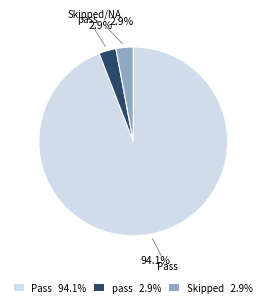

What is the largest slice in the pie chart?

Pass